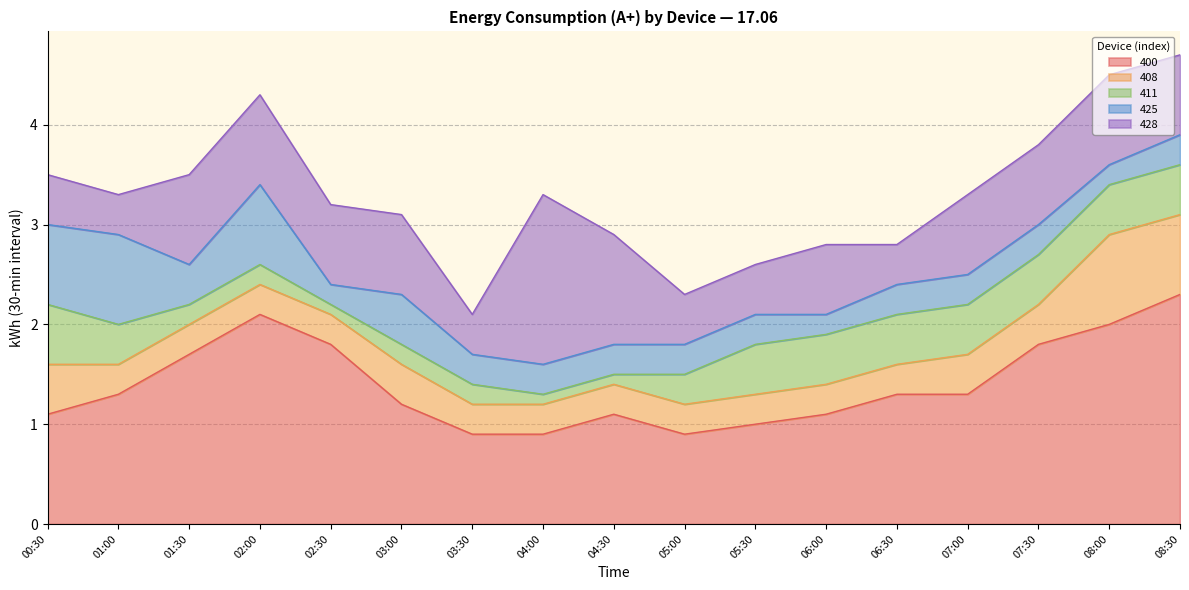

Count the number of data series in this chart.

5